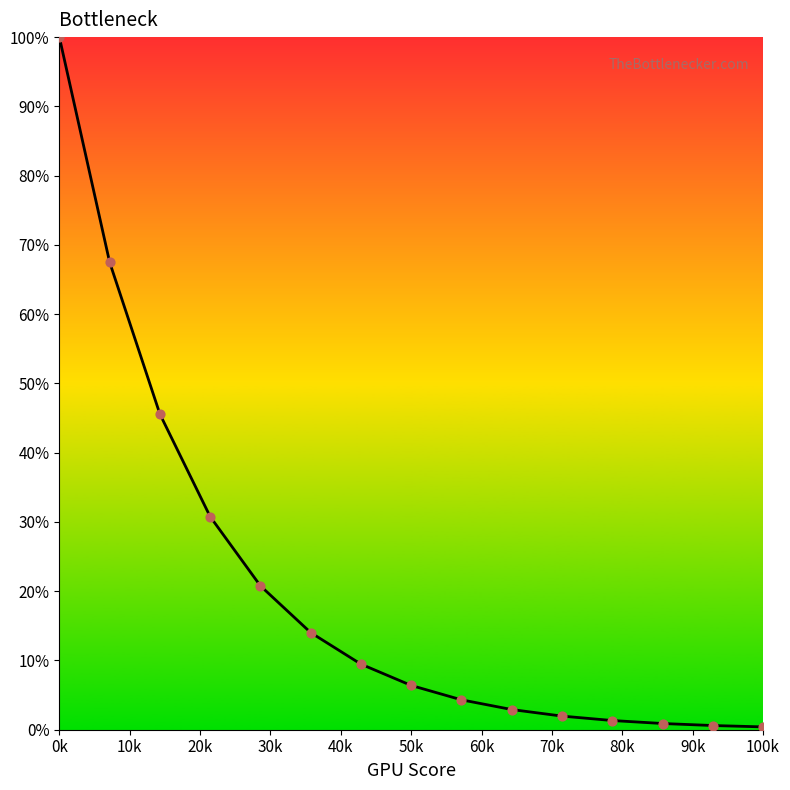

What is the greatest value displayed?

100.0